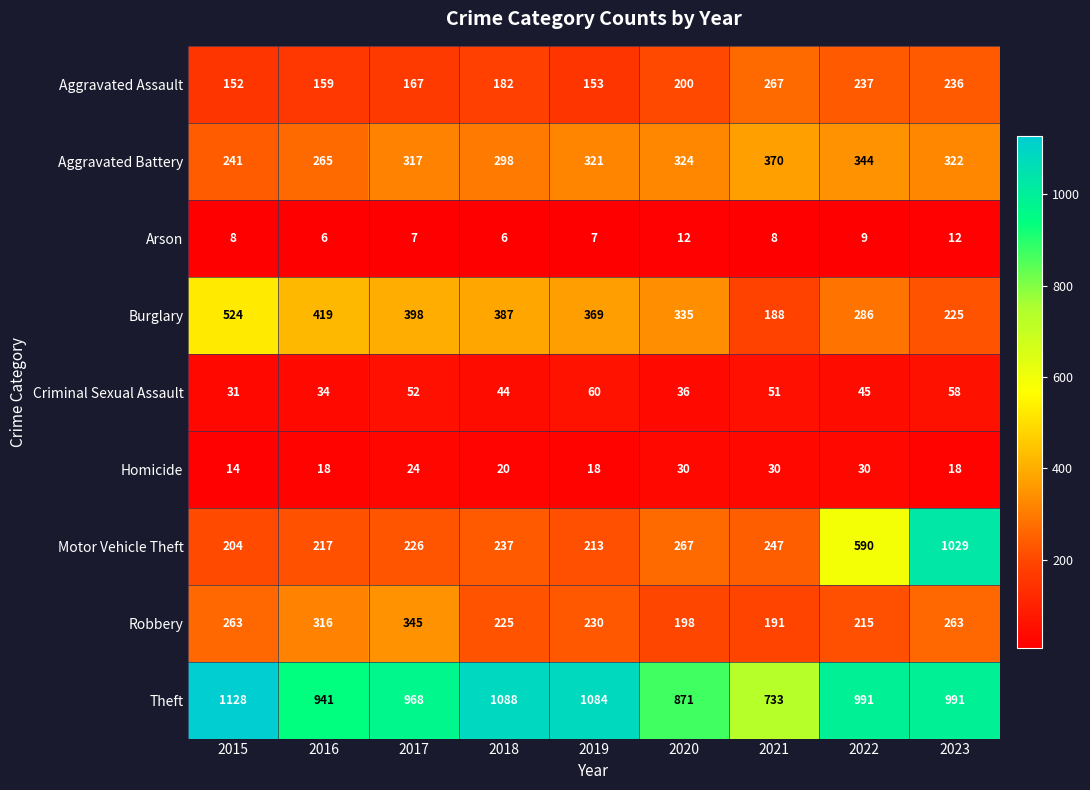

Rank the series at 2015 from highest to lowest value.

Theft, Burglary, Robbery, Aggravated Battery, Motor Vehicle Theft, Aggravated Assault, Criminal Sexual Assault, Homicide, Arson